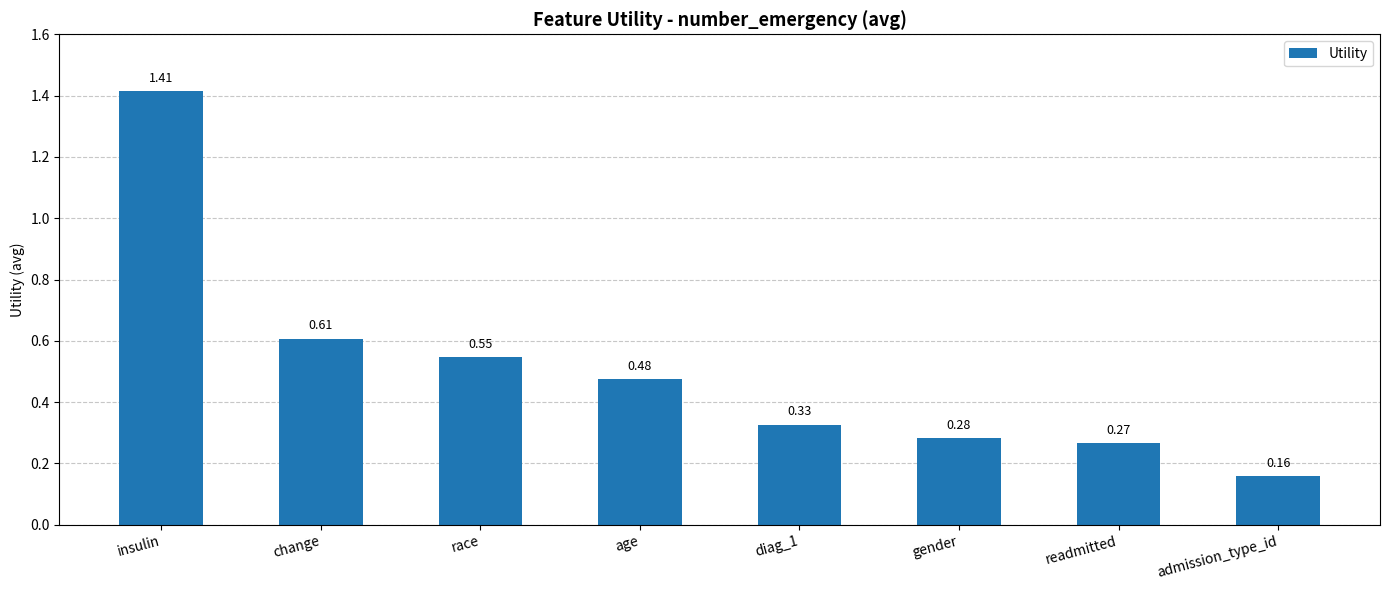

At which label is the value closest to 0?

admission_type_id